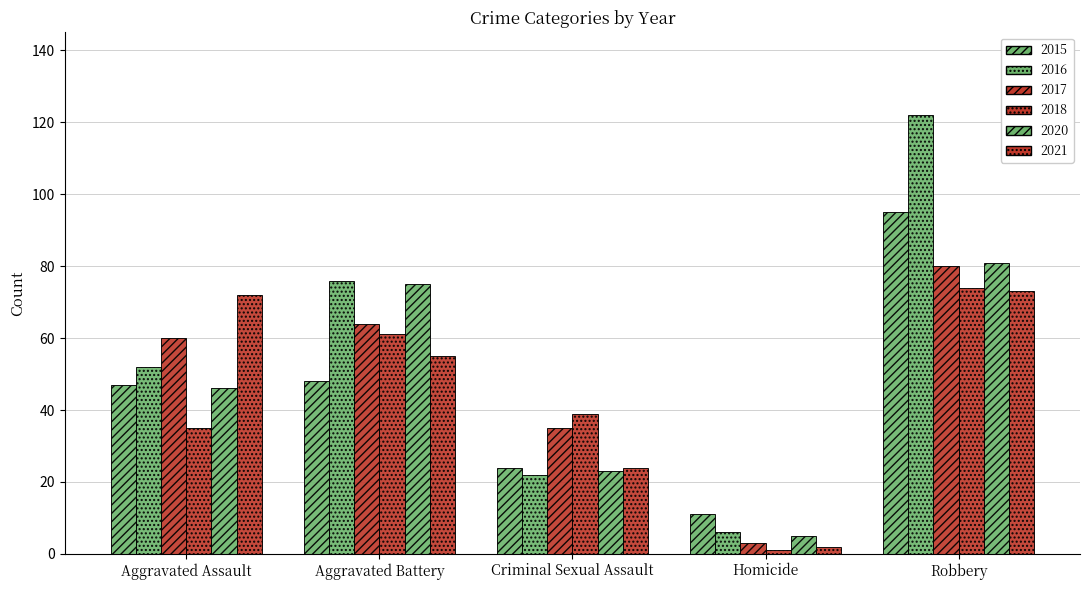

What is the difference between the second highest and second lowest values in the 2015 series?

24